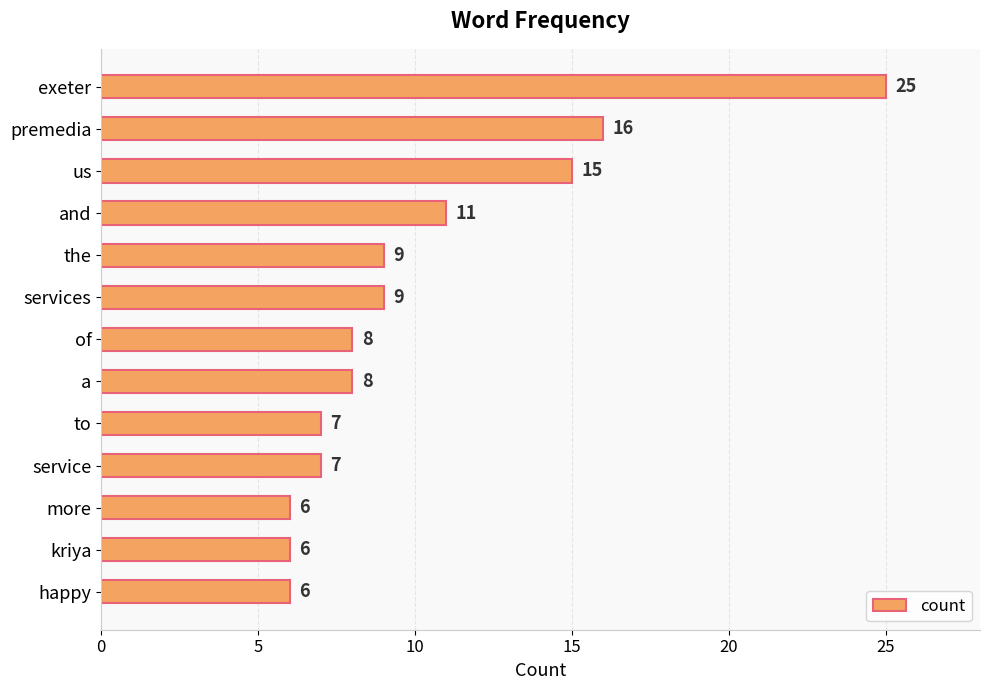

Is it true that the value at premedia is 24?

False